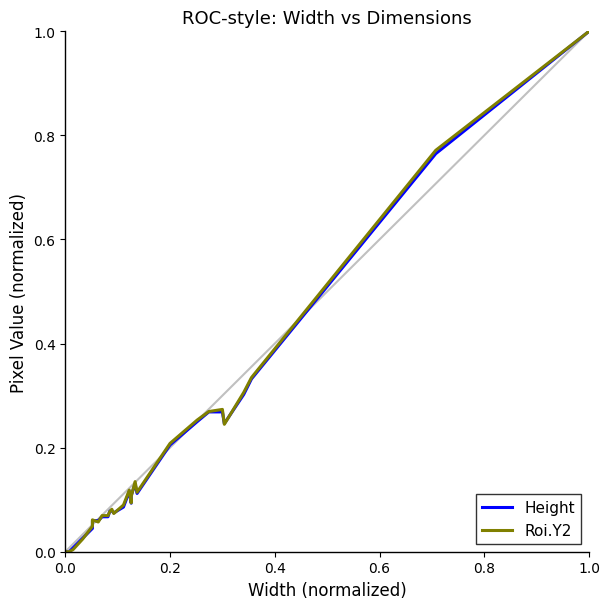

How many data points does each series have?

28